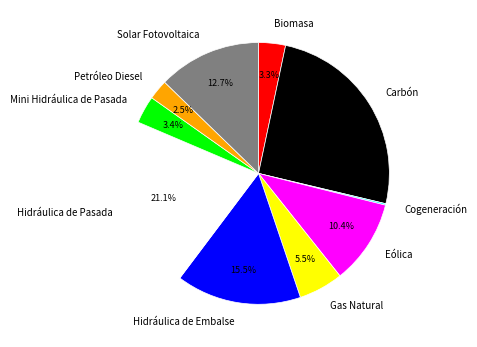

Which category has the biggest portion of the pie?

Carbón